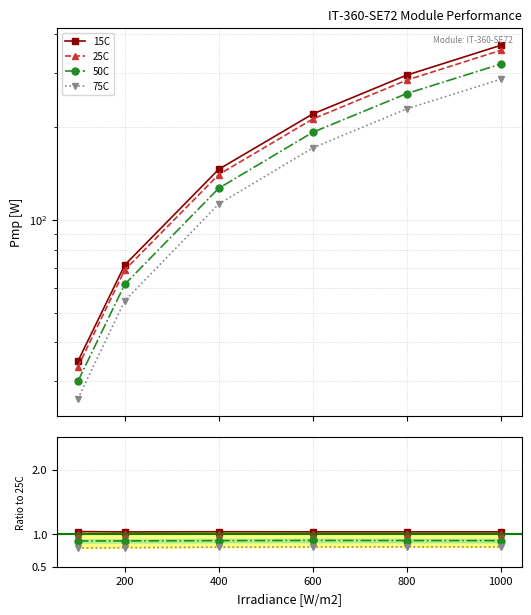

At 1000, list the series in order from largest to smallest.

15C, 25C, 50C, 75C